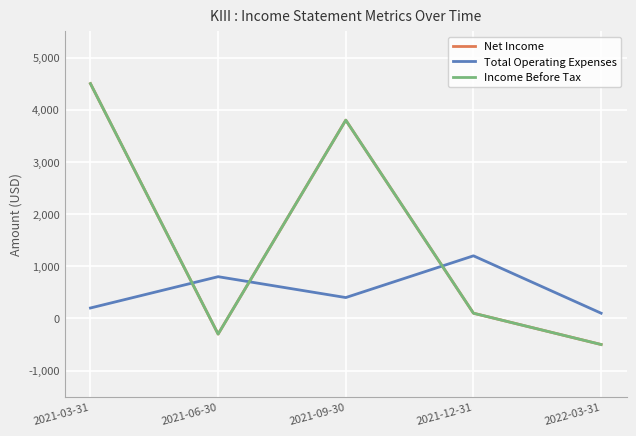

True or false: Net Income has a value of -479 at 2021-06-30.

False